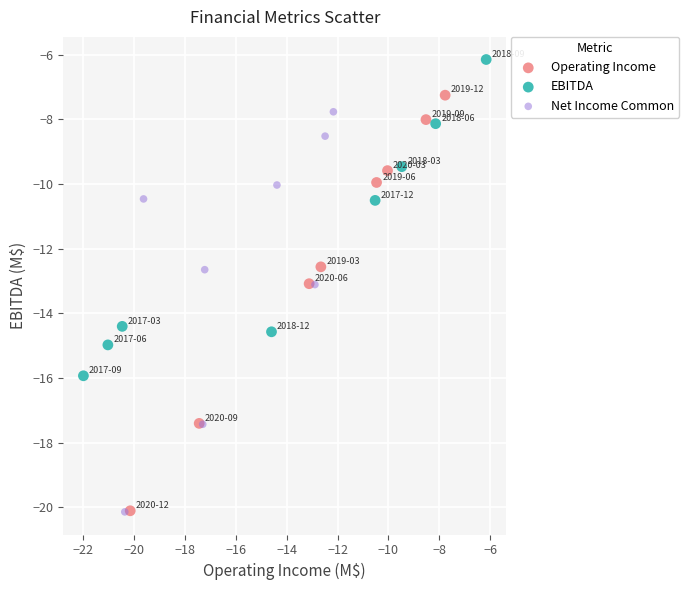

Which series reaches the maximum Y coordinate?

EBITDA